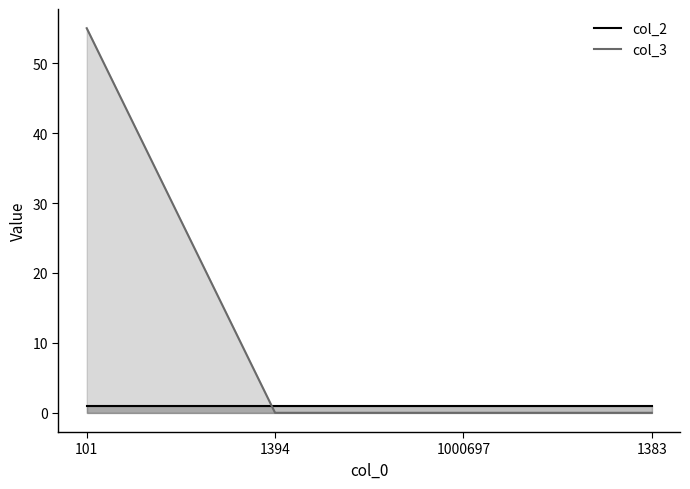

What is the maximum value shown in the chart?

55